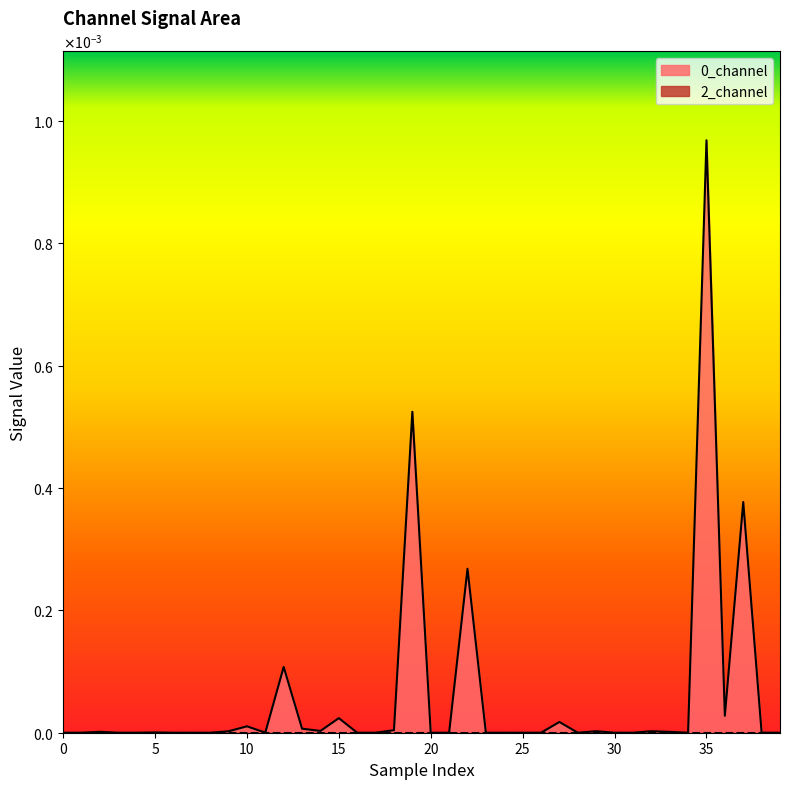

How many points are lower than both their immediate neighbors (excluding endpoints)?

5